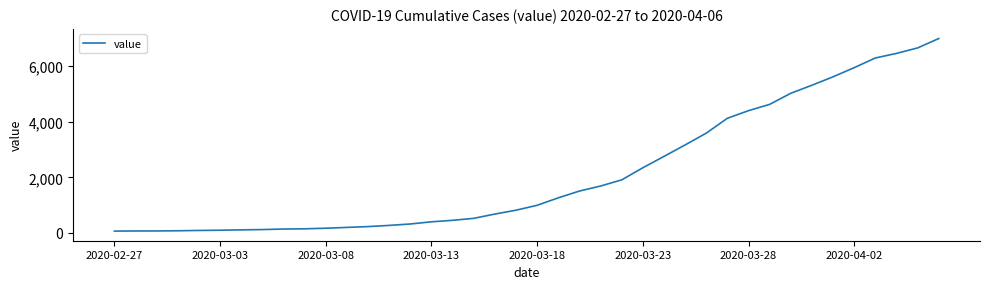

What is the maximum value shown in the chart?

6995